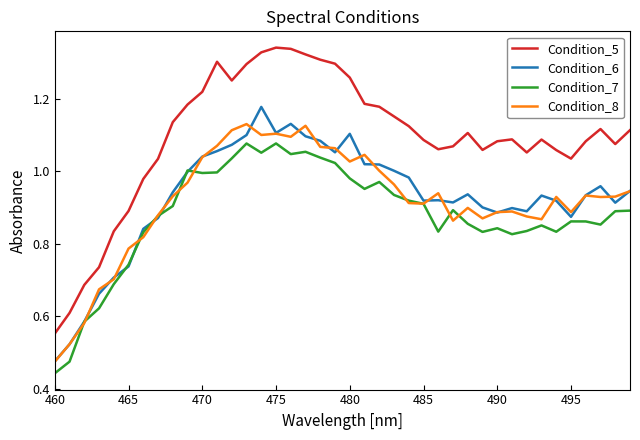

True or false: Condition_5 has more than 0 points higher than both neighbors.

True